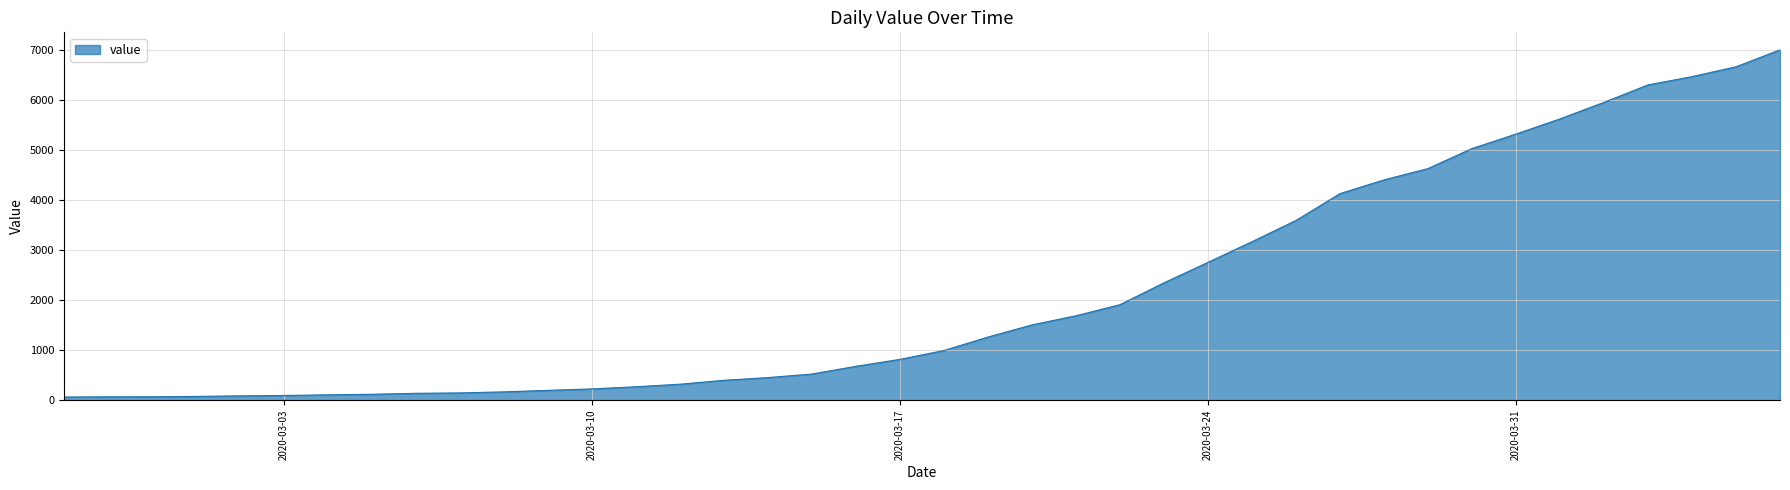

Does the chart have visible grid lines?

Yes